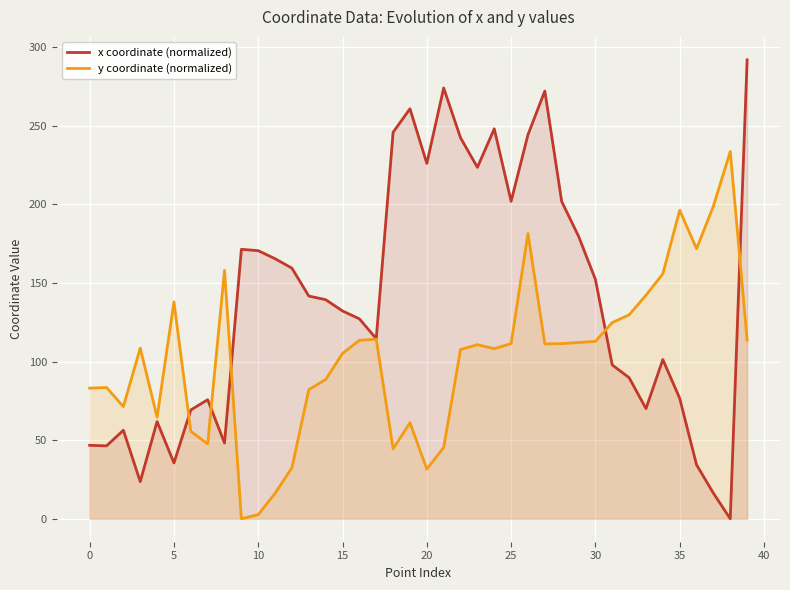

How many intersections are there between x coordinate (normalized) and y coordinate (normalized)?

5